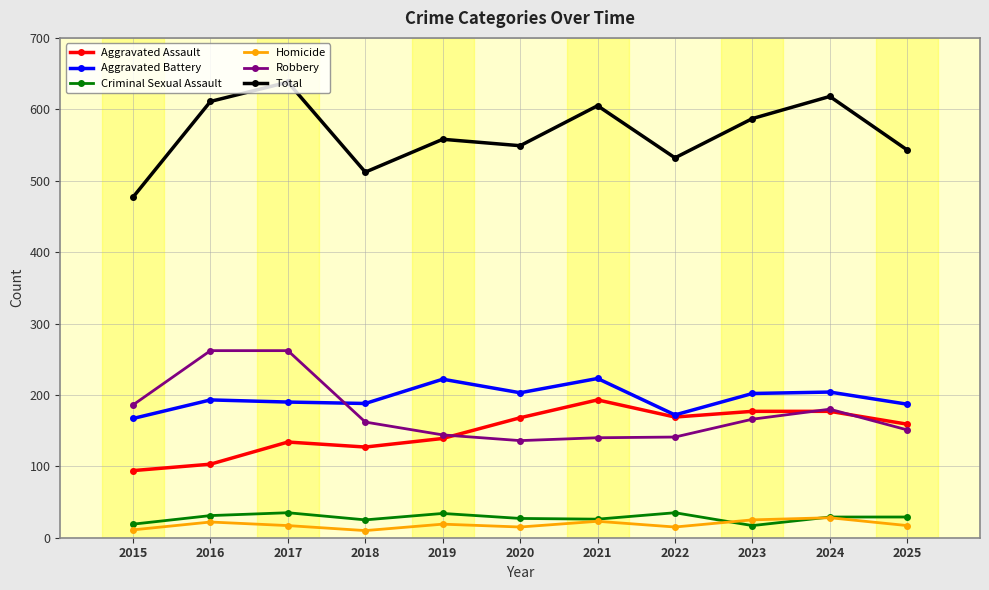

What is the difference between the second highest and minimum values in the Criminal Sexual Assault series?

18